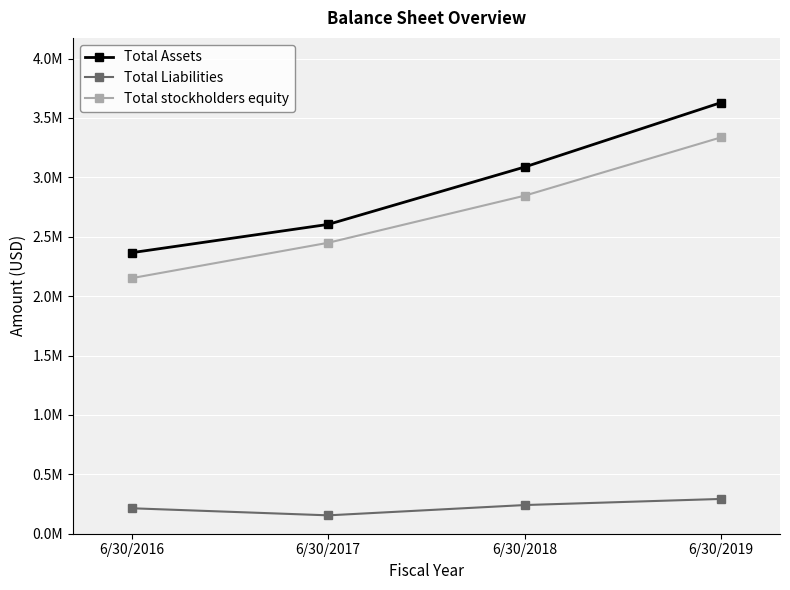

True or false: Total Liabilities and Total stockholders equity intersect in this chart.

False